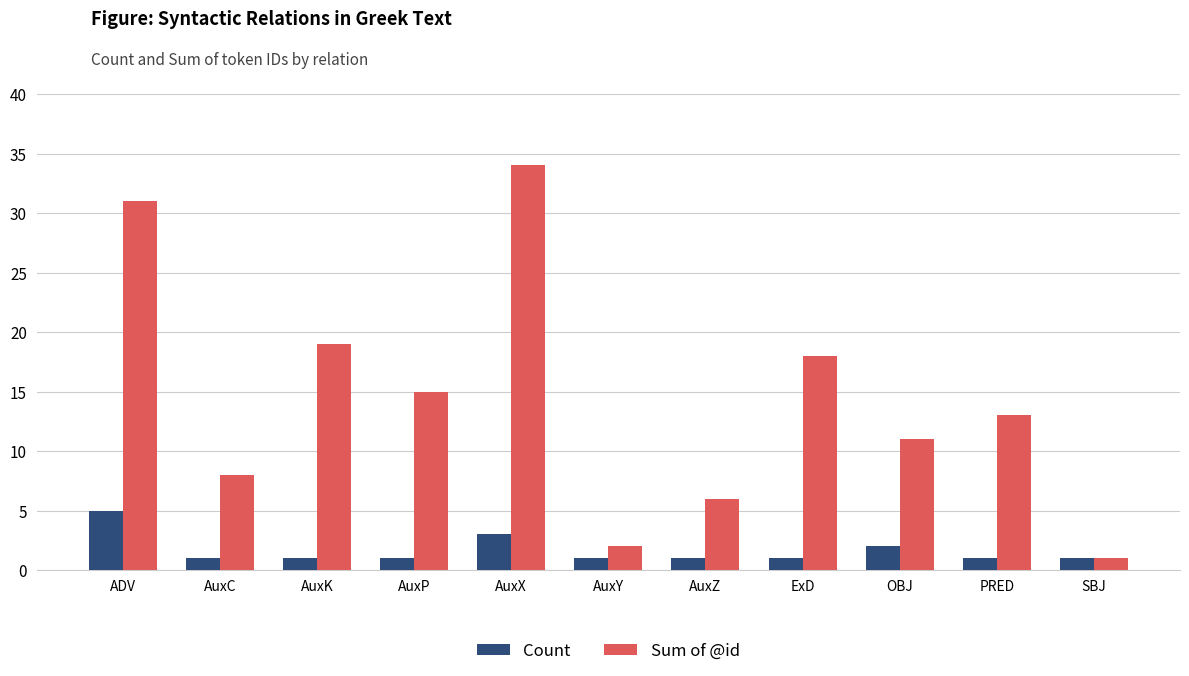

What is the total value across all series at AuxX?

37